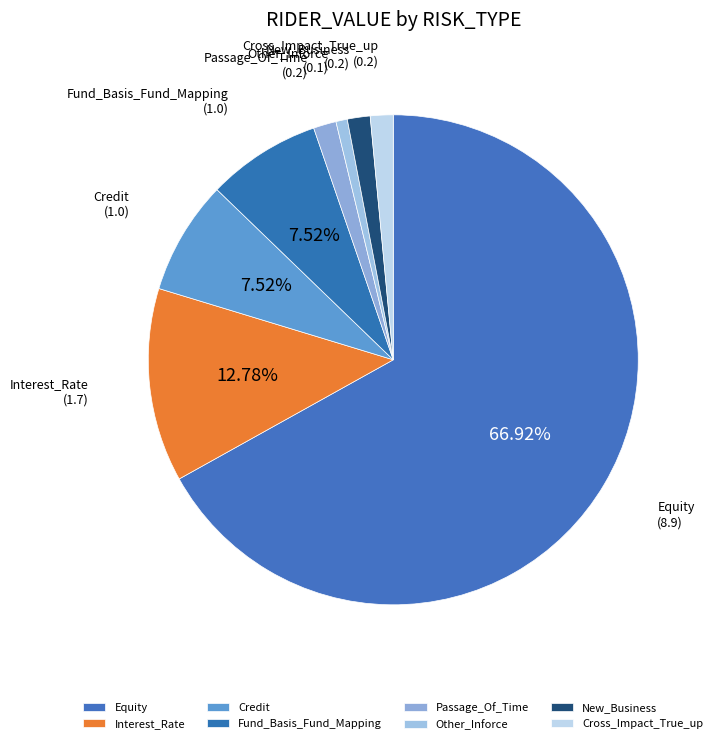

What is the largest slice in the pie chart?

Equity